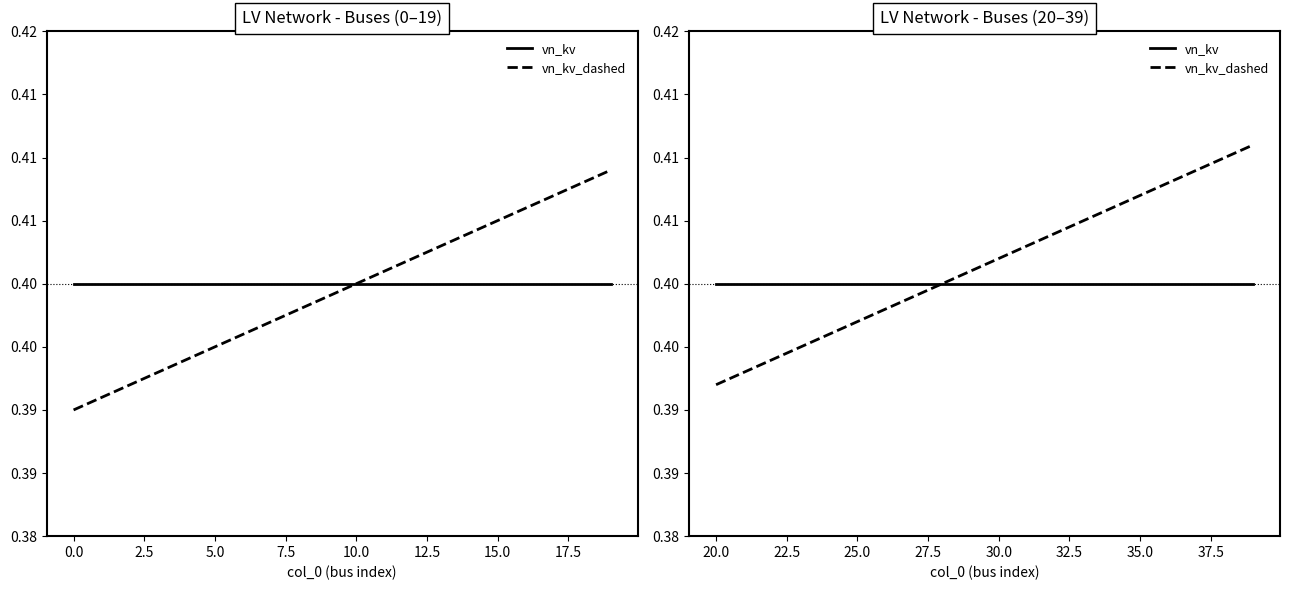

True or false: vn_kv_dashed and vn_kv intersect in this chart.

False